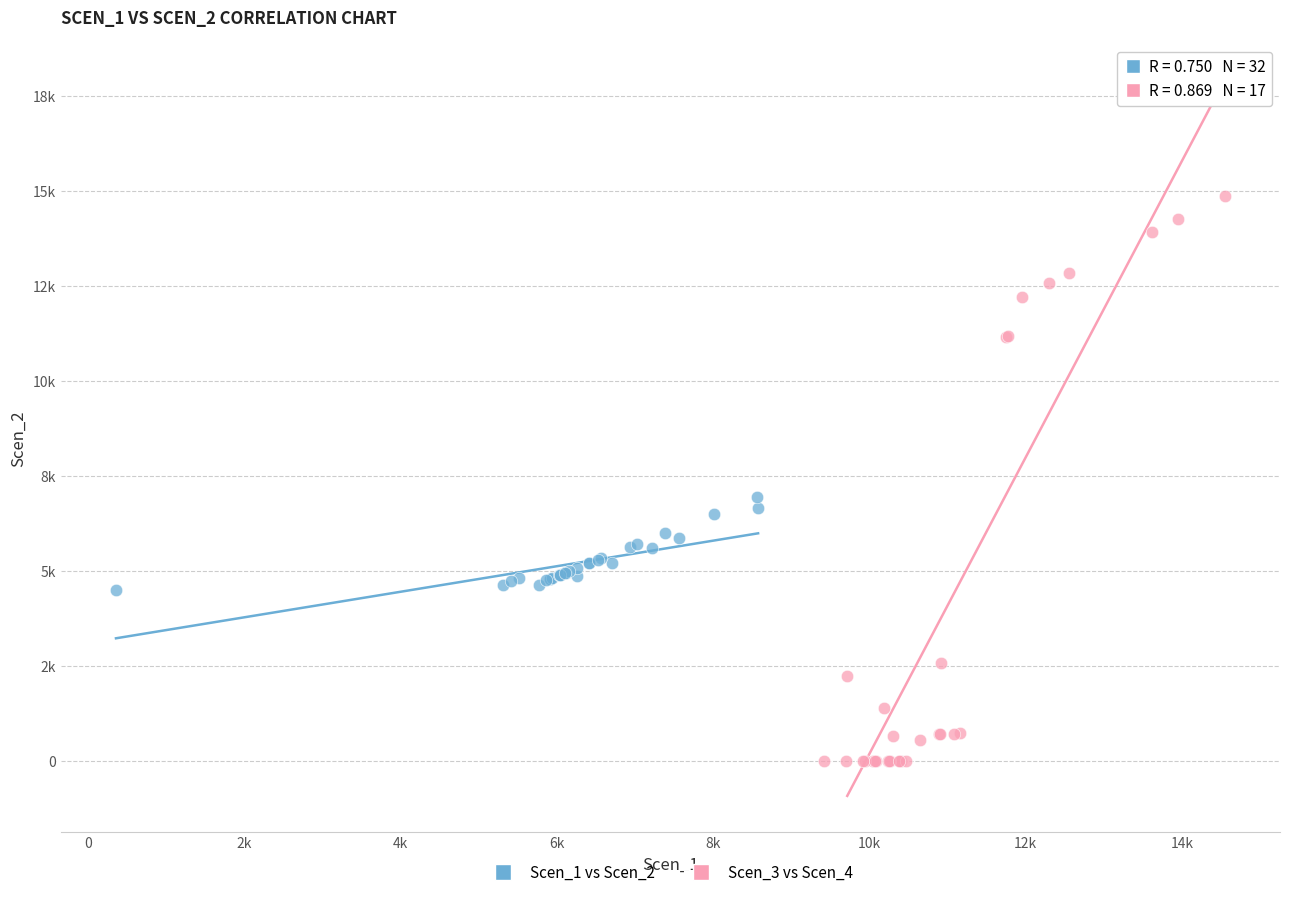

Which series has the widest spread of Y values?

Scen_3 vs Scen_4